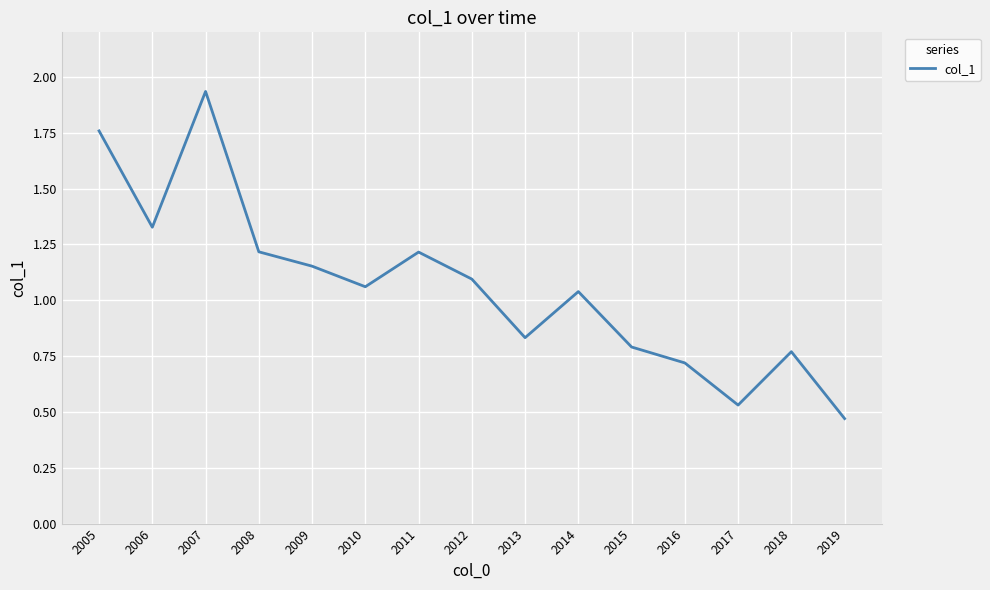

Count the number of categories in the chart.

15